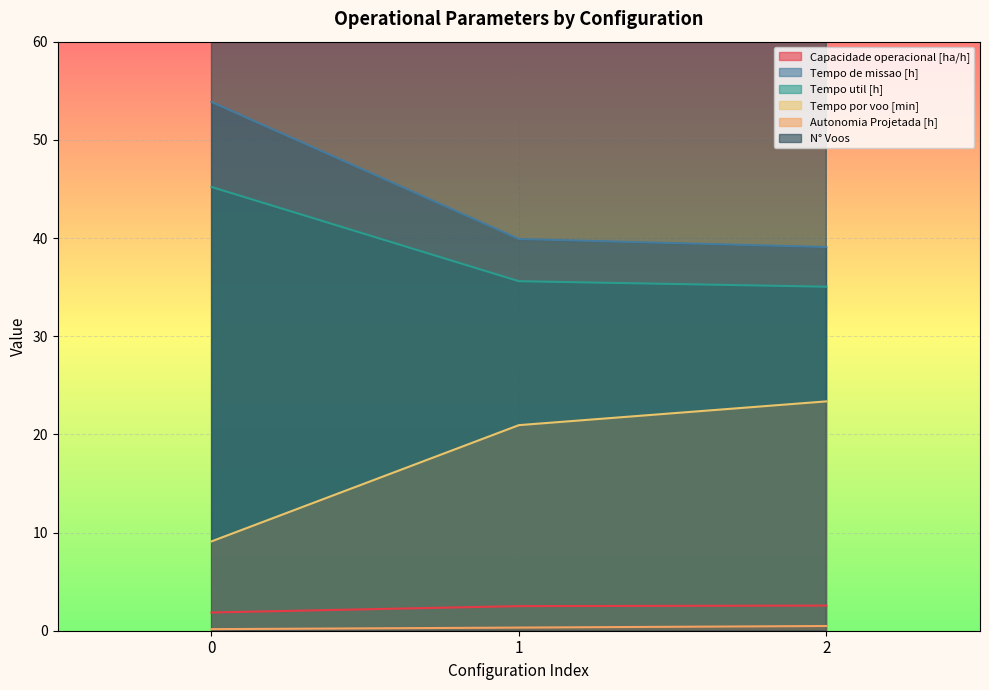

What value does the Autonomia Projetada [h] series have at 0?

0.2